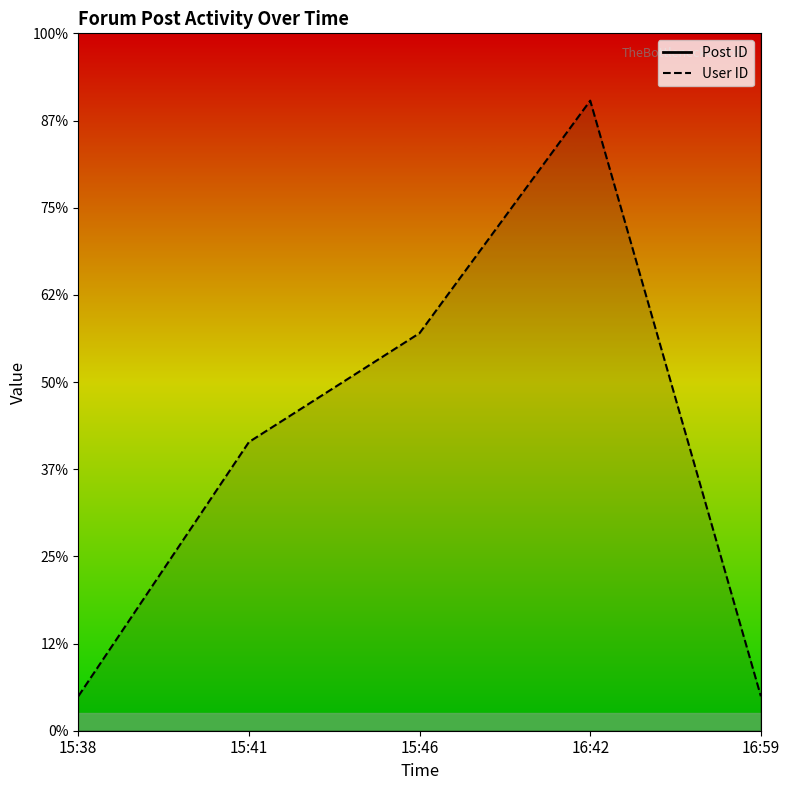

What is the difference between the second highest and minimum values in the Post ID series?

41